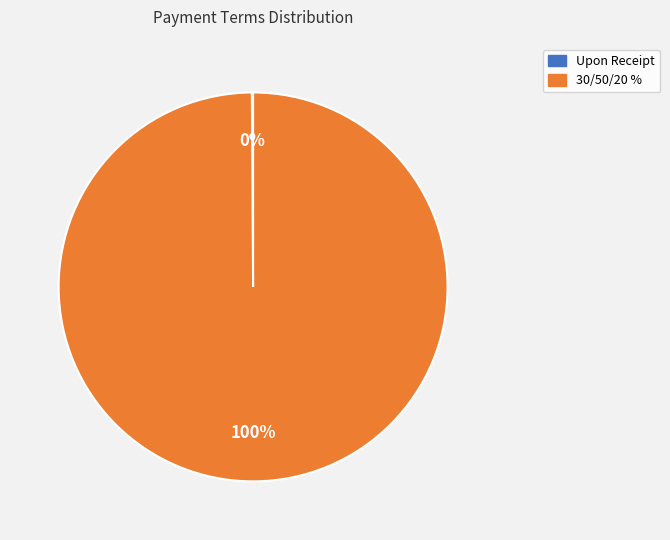

True or false: 30/50/20 % accounts for 88% of the total.

False